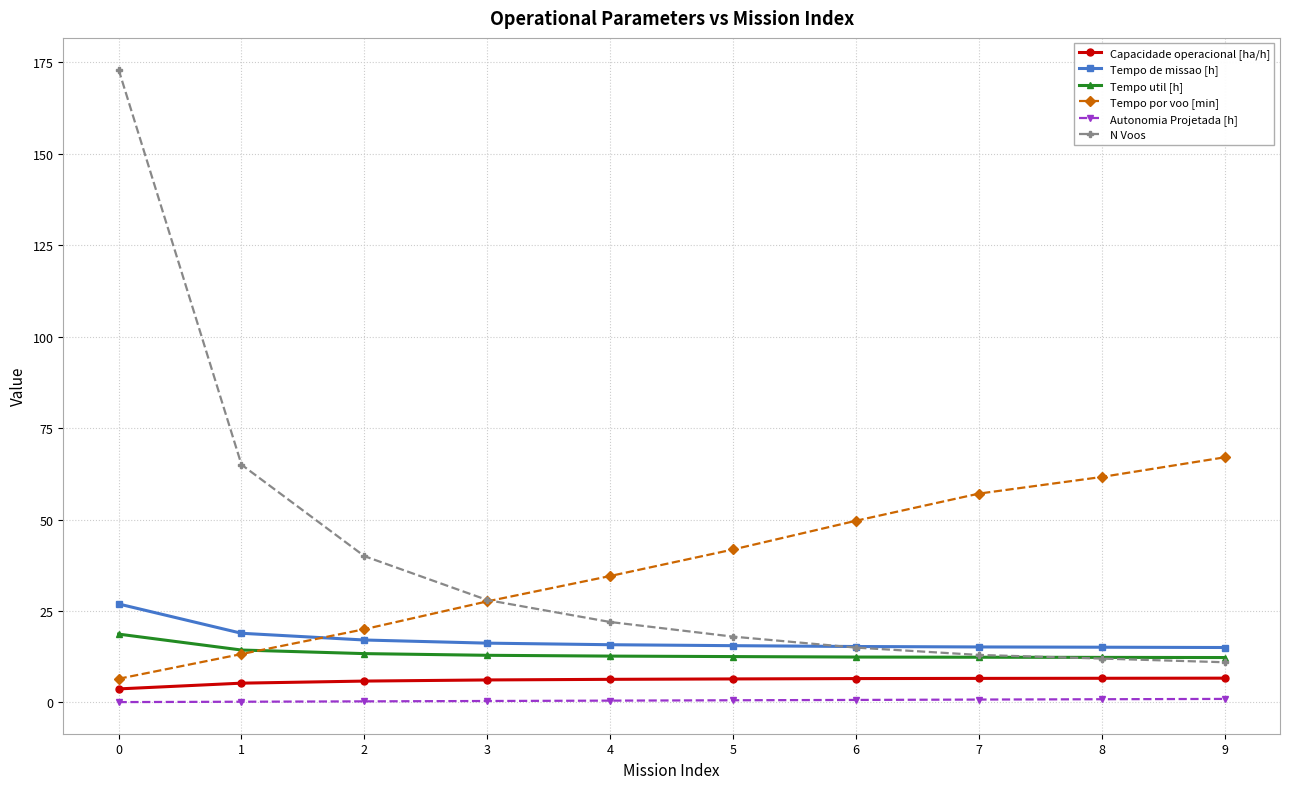

How many data points does each series have?

10